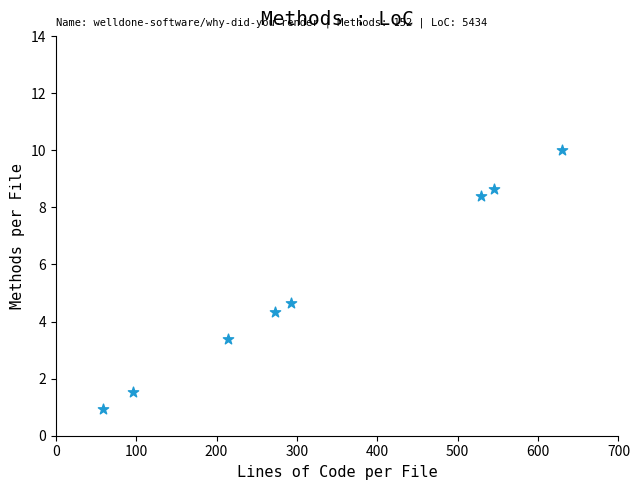

What Y value in the scatter plot is closest to 5?

4.6